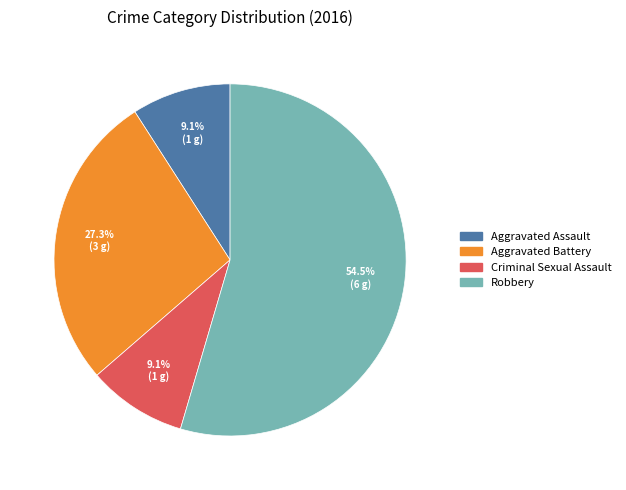

To the nearest percent, what is the average slice percentage?

25%